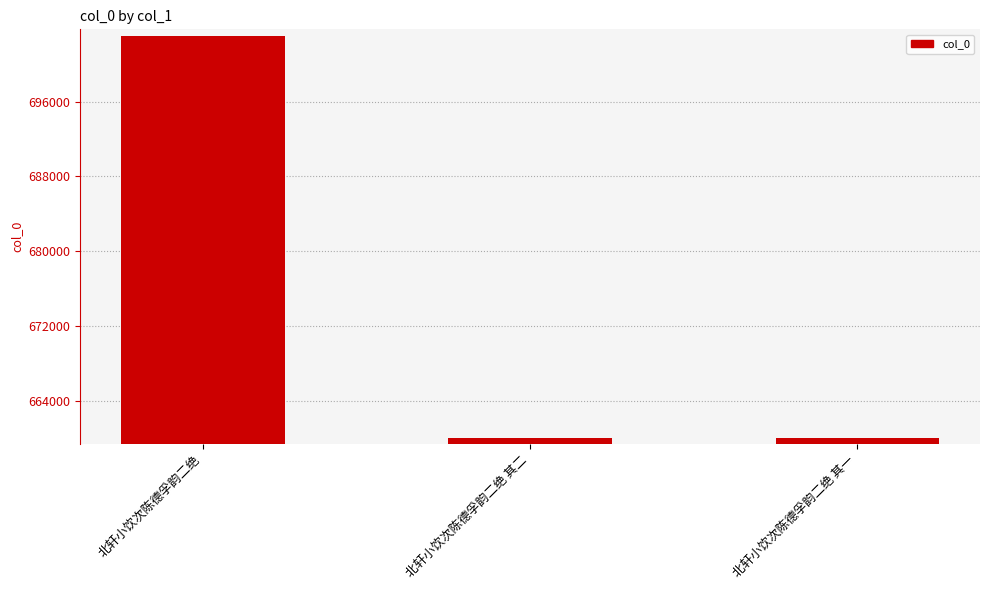

True or false: the data shows 150385 at 北轩小饮次陈德孚韵二绝.

False